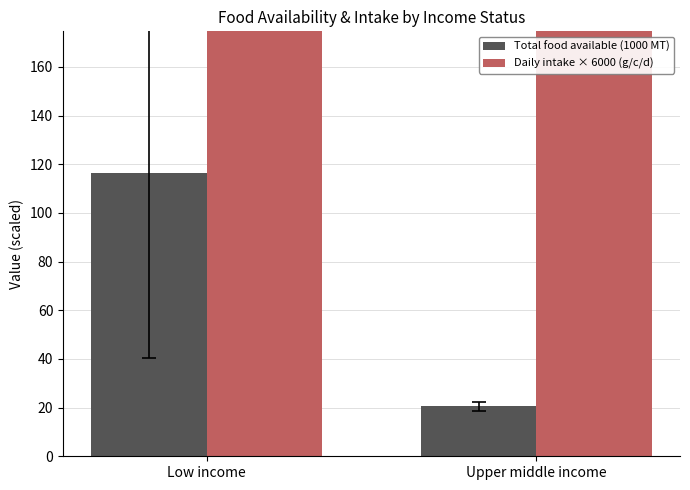

At which label does Total food available (1000 MT) reach its peak?

Low income